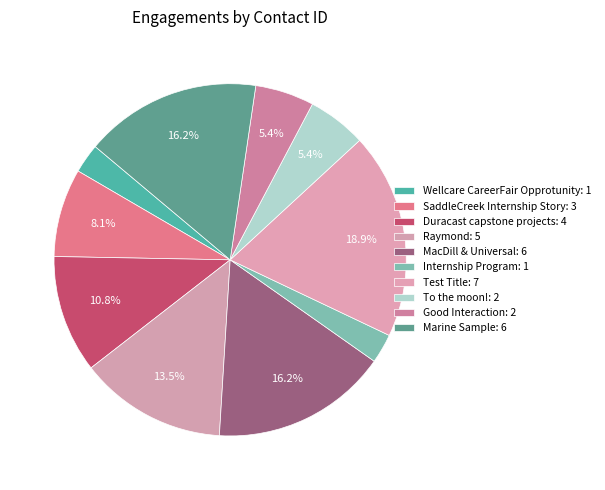

What is the largest slice in the pie chart?

Test Title